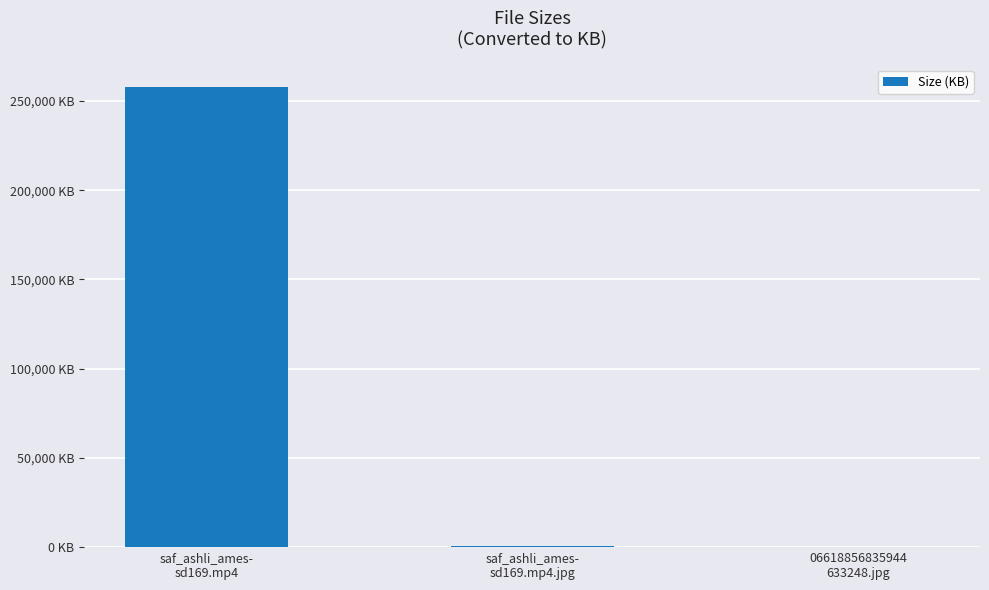

At which label is the value closest to 128828?

saf_ashli_ames-
sd169.mp4.jpg